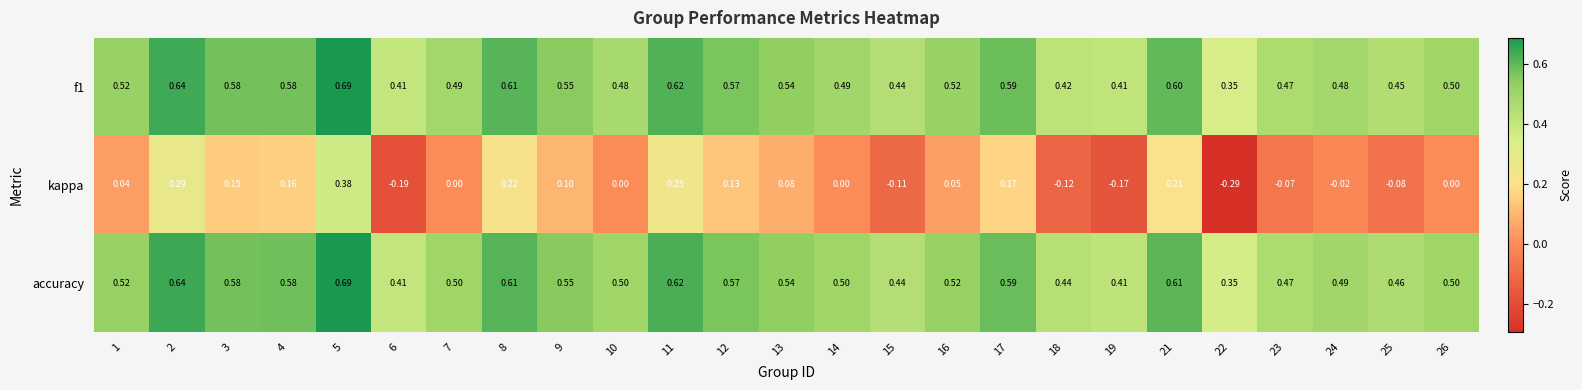

At which category does the chart reach its peak across all series?

5